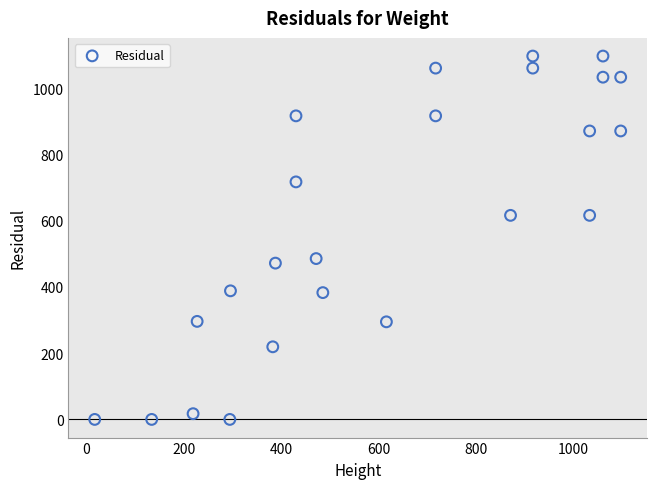

What is the range of X values (max minus min)?

1079.4